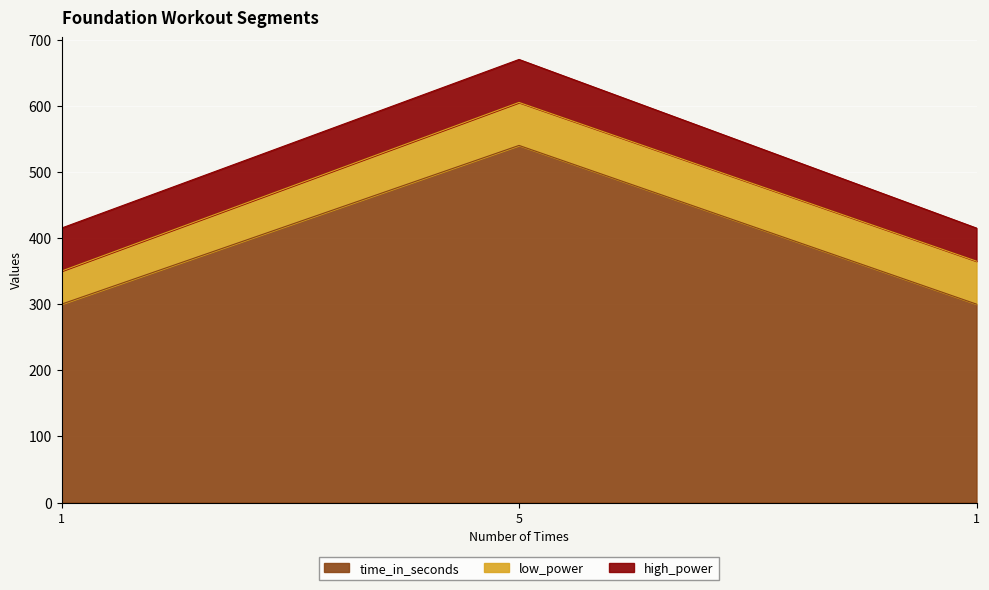

At which label is low_power closest to 57?

1